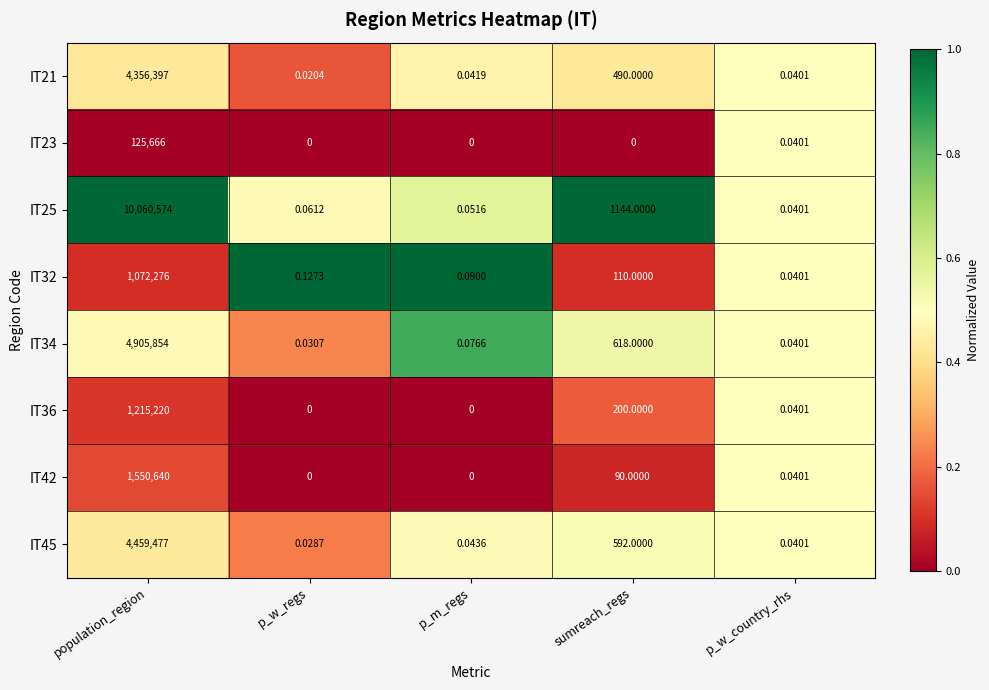

List the labels in order of IT32 value, largest first.

population_region, sumreach_regs, p_w_regs, p_m_regs, p_w_country_rhs